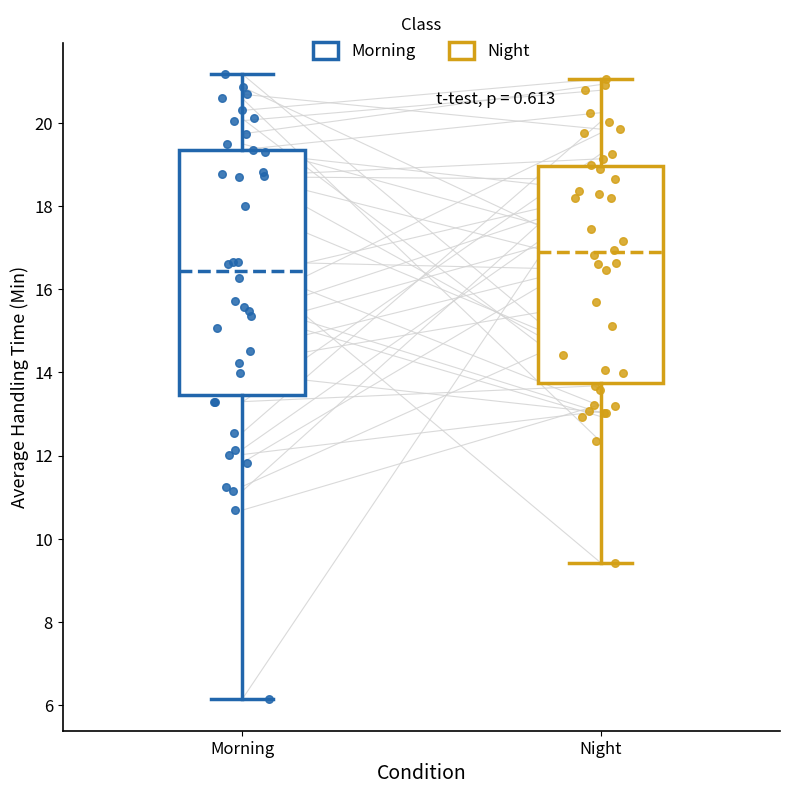

Reading left to right, read every box against the y-axis: the position of its median line, the range the box covers, and the ends of its whiskers. The values are not printed on the chart, so give them approximately, as read against the axis.

Morning: median 16.4, box 13.4 to 19.4, whiskers 6.2 to 21.2
Night: median 16.8, box 13.8 to 19.0, whiskers 9.4 to 21.0